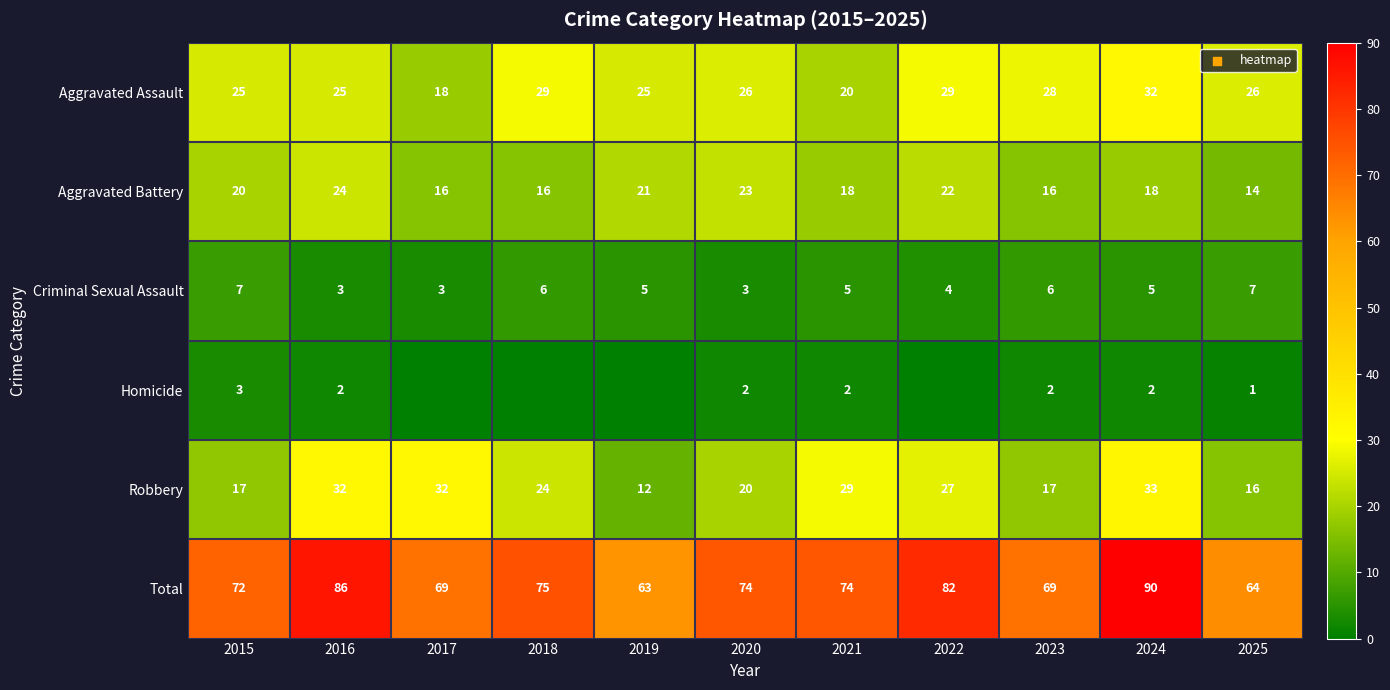

What is the average value of the Criminal Sexual Assault series?

5